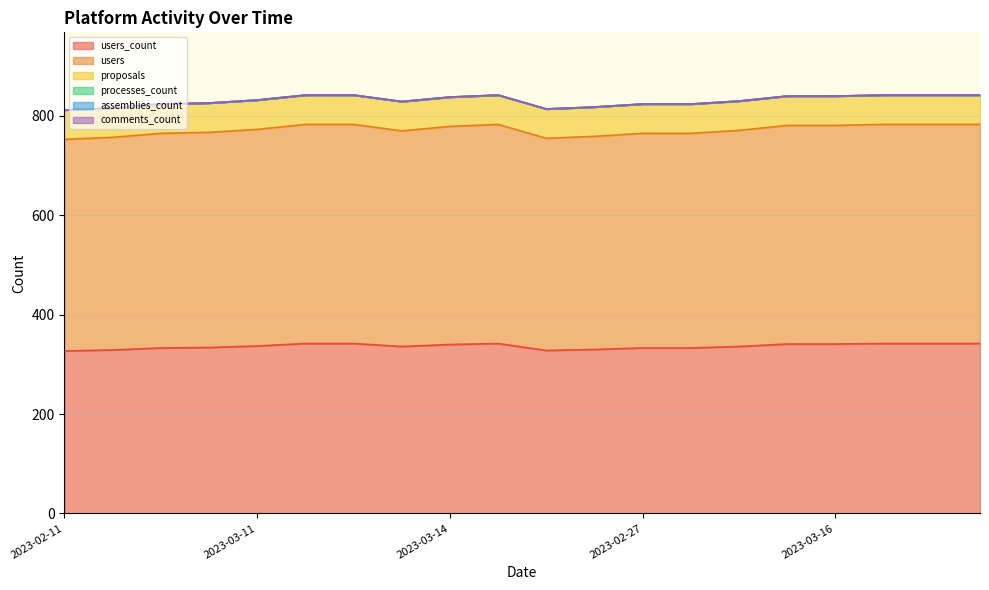

At how many categories does at least one series exceed 288?

20